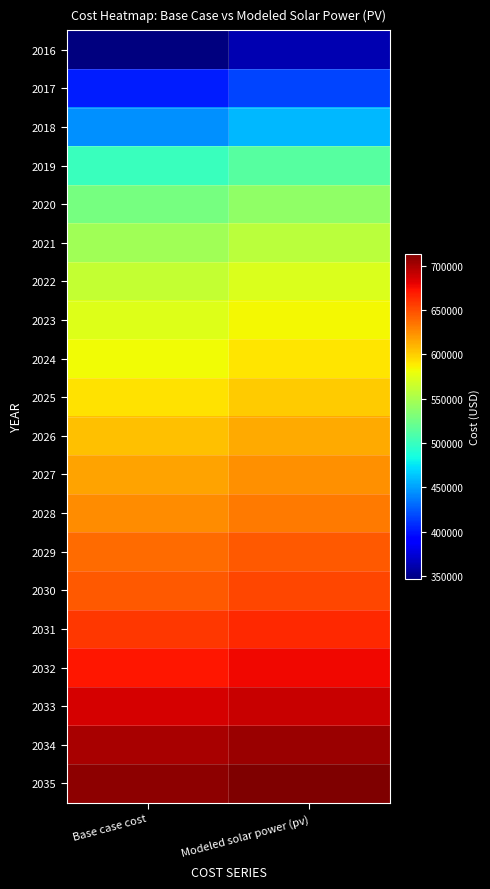

Reading left to right, what are all the values shown in this chart?

2016: Base case cost=346216.0	Modeled solar power (pv)=362051.8
2017: Base case cost=402983.5	Modeled solar power (pv)=417439.3
2018: Base case cost=445179.9	Modeled solar power (pv)=458538.2
2019: Base case cost=501062.9	Modeled solar power (pv)=513113.9
2020: Base case cost=527491.0	Modeled solar power (pv)=538764.4
2021: Base case cost=546875.9	Modeled solar power (pv)=557501.7
2022: Base case cost=562507.3	Modeled solar power (pv)=572567.5
2023: Base case cost=573440.9	Modeled solar power (pv)=583015.4
2024: Base case cost=582258.5	Modeled solar power (pv)=591403.2
2025: Base case cost=592201.4	Modeled solar power (pv)=600904.8
2026: Base case cost=604990.0	Modeled solar power (pv)=613218.9
2027: Base case cost=616434.3	Modeled solar power (pv)=624221.4
2028: Base case cost=625115.1	Modeled solar power (pv)=632514.0
2029: Base case cost=638068.2	Modeled solar power (pv)=645024.4
2030: Base case cost=645419.6	Modeled solar power (pv)=652028.1
2031: Base case cost=658477.4	Modeled solar power (pv)=664663.0
2032: Base case cost=671595.0	Modeled solar power (pv)=677367.6
2033: Base case cost=684772.5	Modeled solar power (pv)=690141.8
2034: Base case cost=699440.1	Modeled solar power (pv)=704395.1
2035: Base case cost=708808.0	Modeled solar power (pv)=713439.8